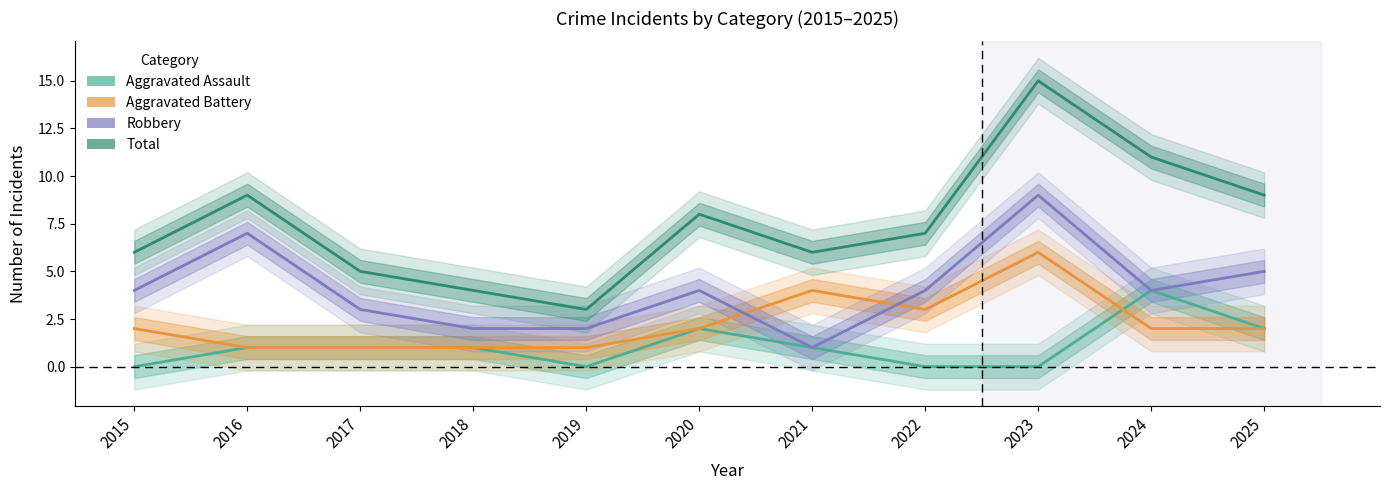

Where do Robbery and Aggravated Battery first cross each other?

2020 and 2021